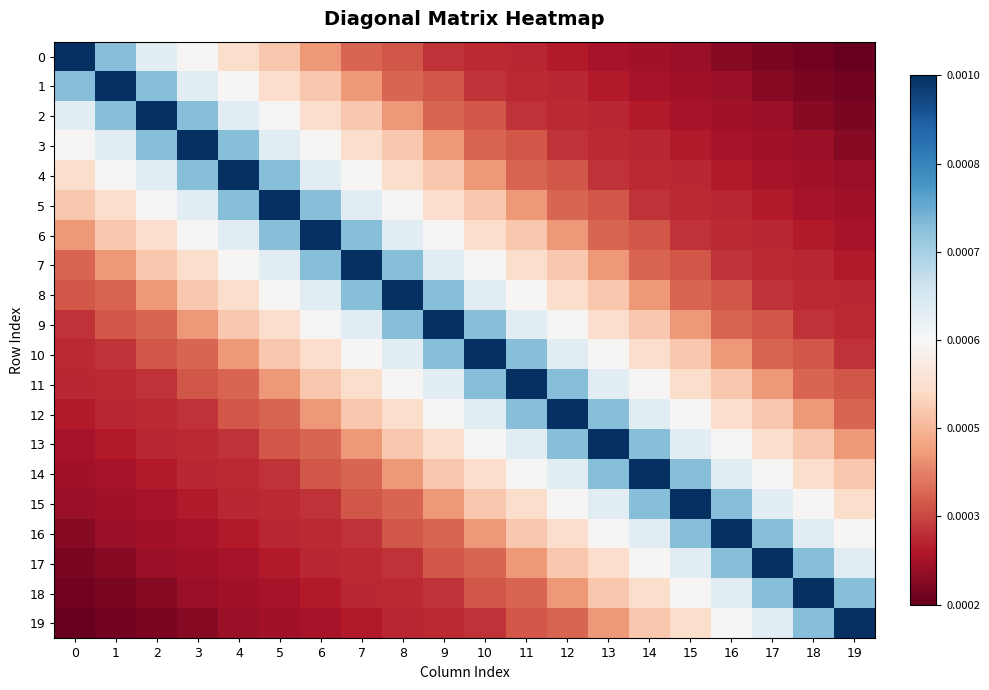

Between 13 and 4, which is larger?

4